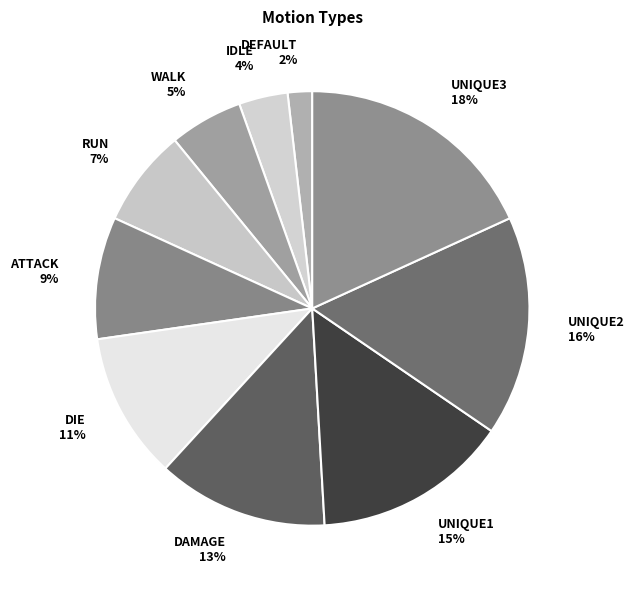

The RUN 7% slice represents 12% of the pie. True or false?

False